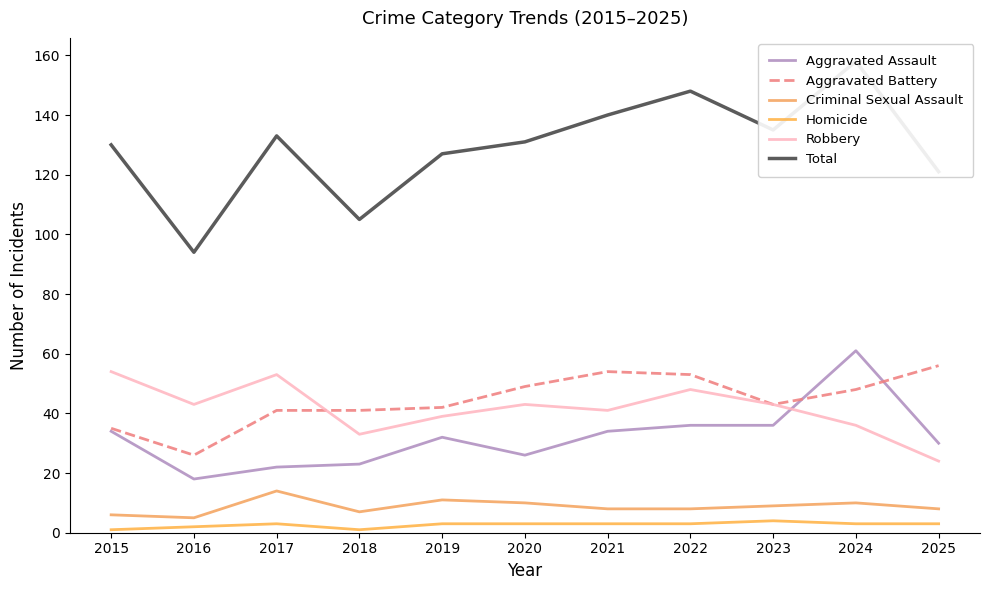

What is the difference between the highest and lowest values at 2020?

128